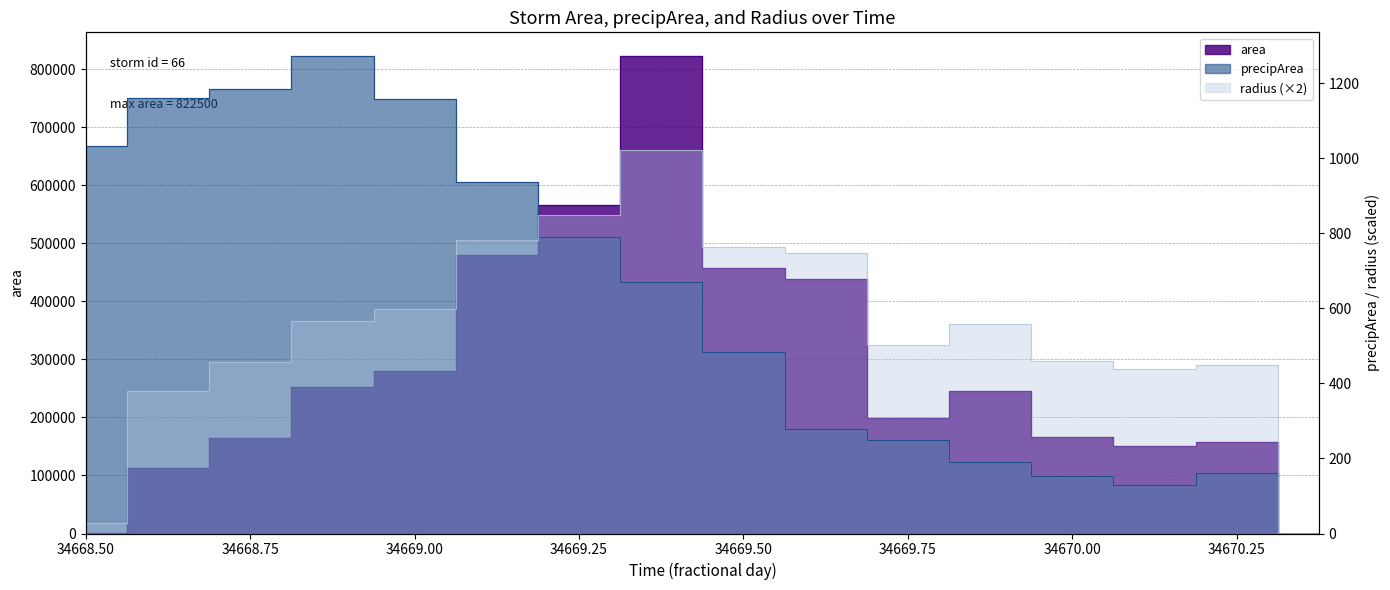

Does the chart display data point markers on the line(s)?

No